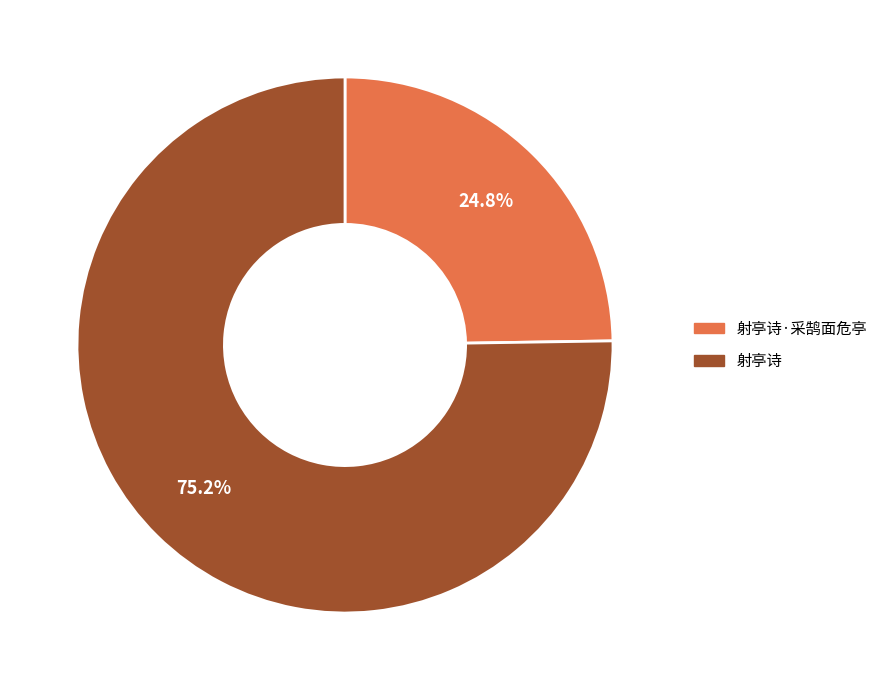

How many segments does this pie chart have?

2